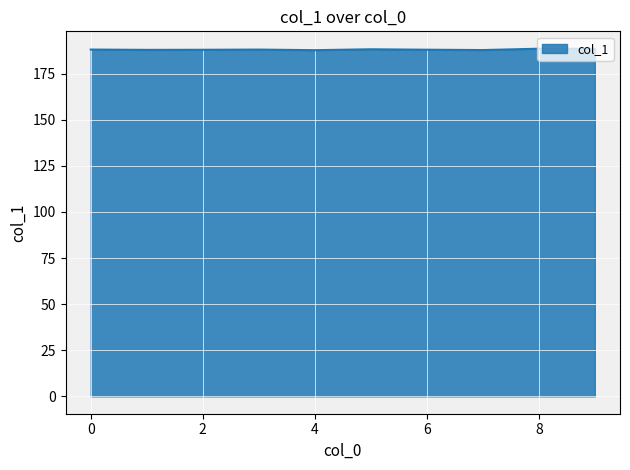

What is the maximum value shown in the chart?

188.6